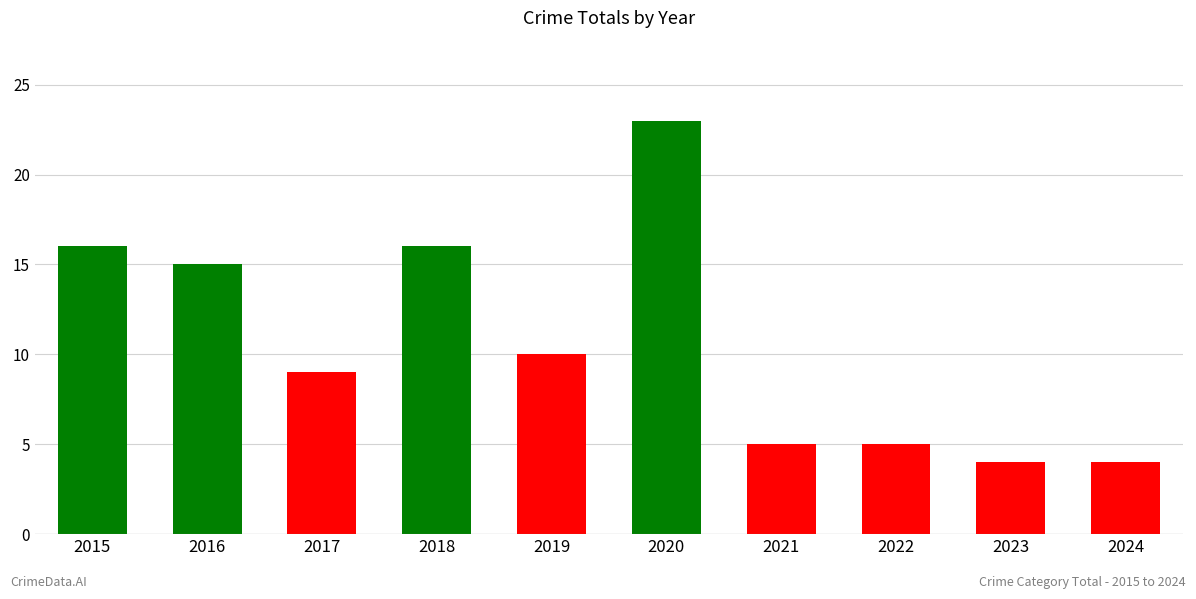

What is the smallest value displayed?

4